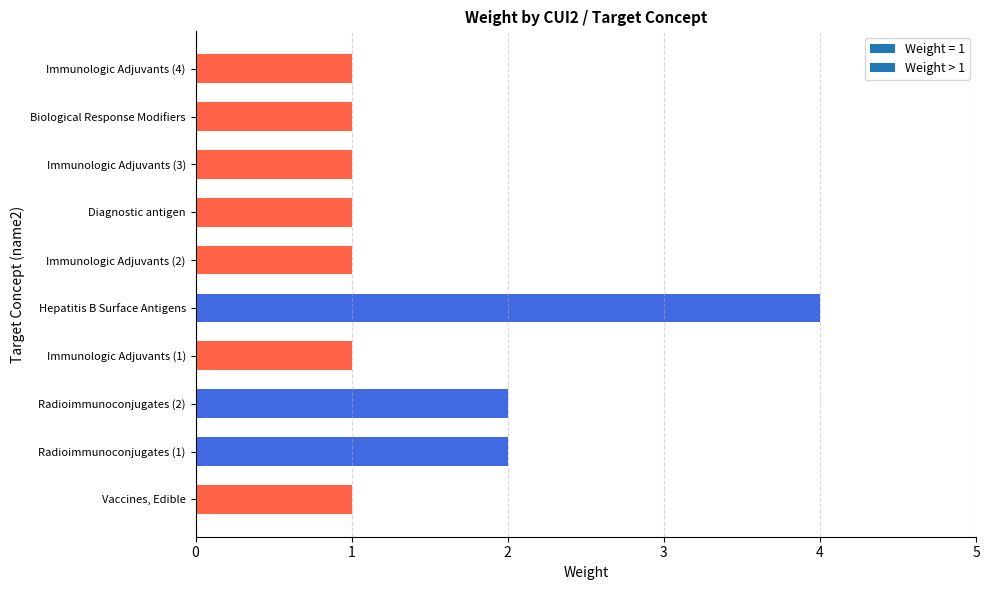

Is it true that the value at Immunologic Adjuvants (1) is 1?

True